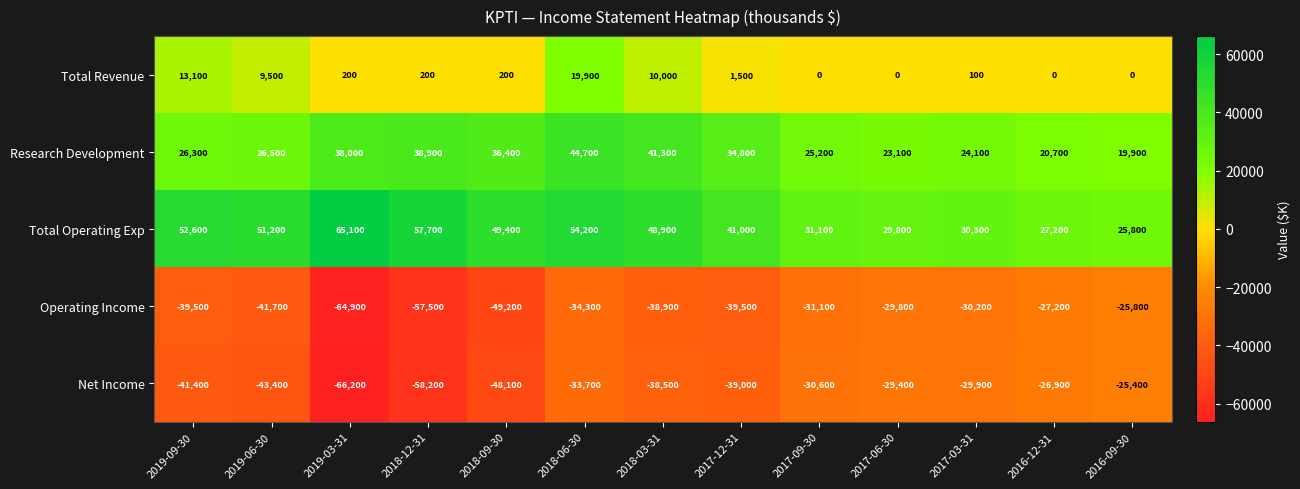

Which series has the widest spread of values?

Net Income